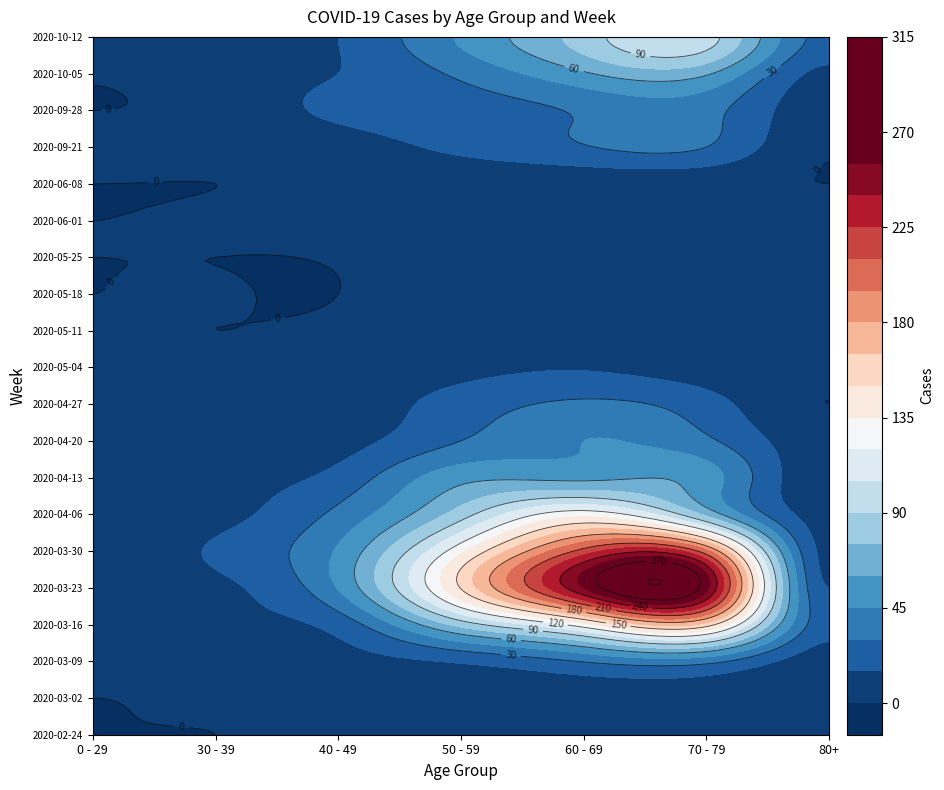

Rank the series by their maximum value, from lowest to highest.

2020-02-24, 2020-06-08, 2020-06-01, 2020-03-02, 2020-05-25, 2020-05-18, 2020-05-11, 2020-05-04, 2020-09-21, 2020-04-27, 2020-03-09, 2020-09-28, 2020-04-20, 2020-04-13, 2020-10-05, 2020-10-12, 2020-04-06, 2020-03-16, 2020-03-30, 2020-03-23